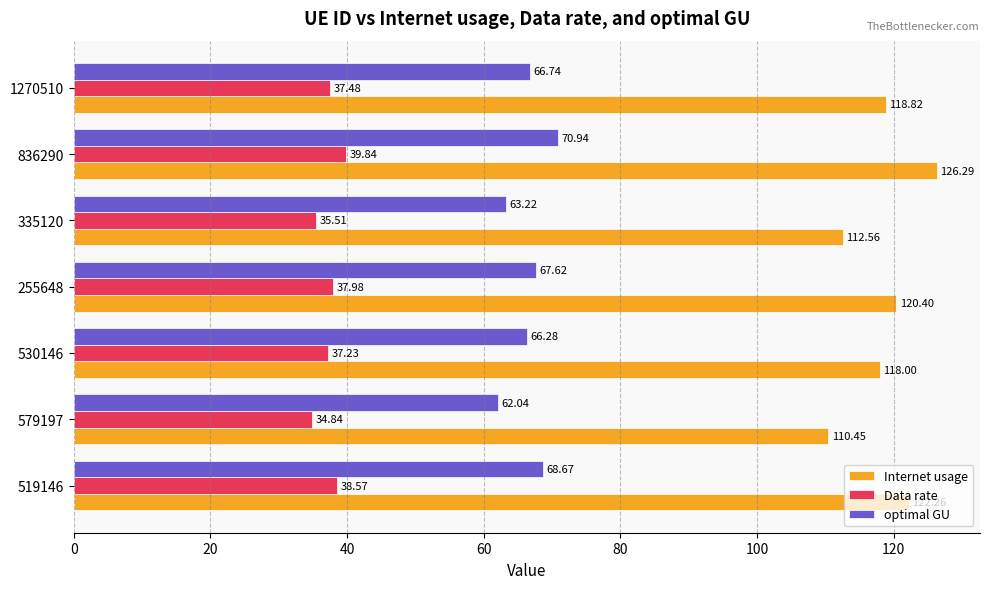

What is the difference between the second highest and second lowest values in the optimal GU series?

5.4